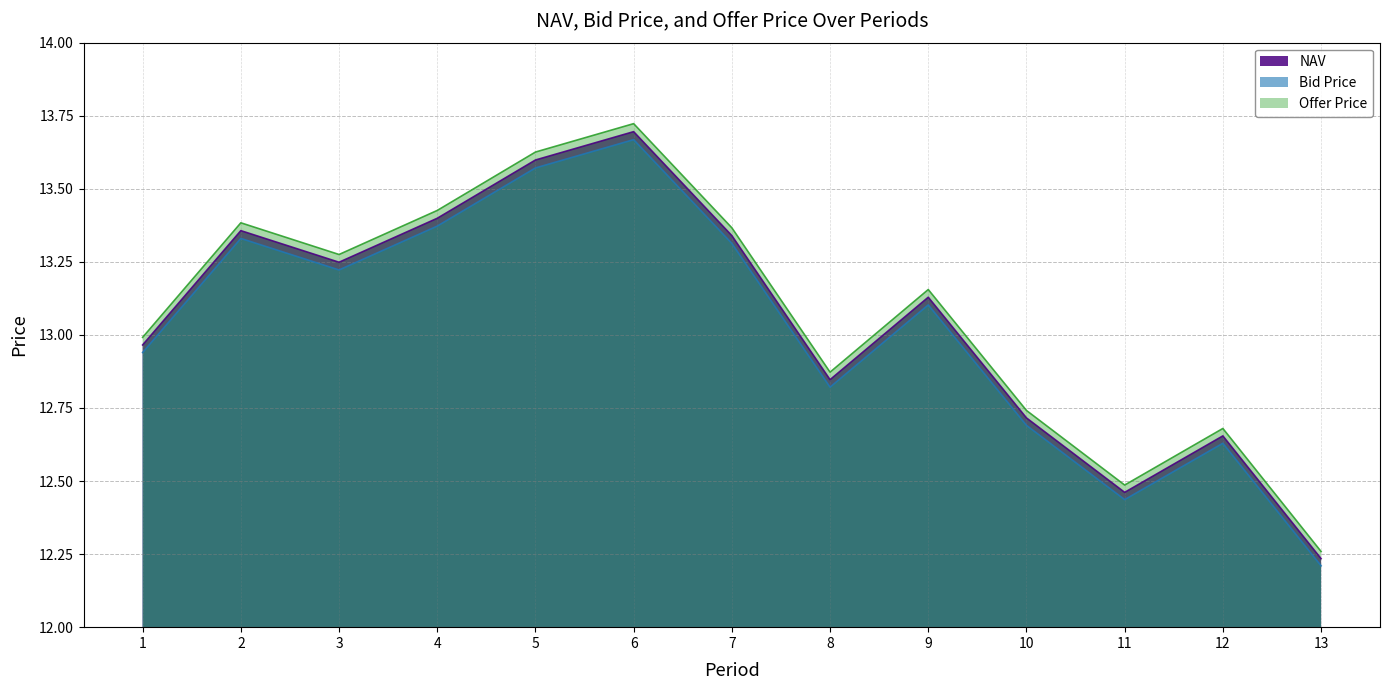

What are all the series names shown in the legend?

NAV, Bid Price, Offer Price